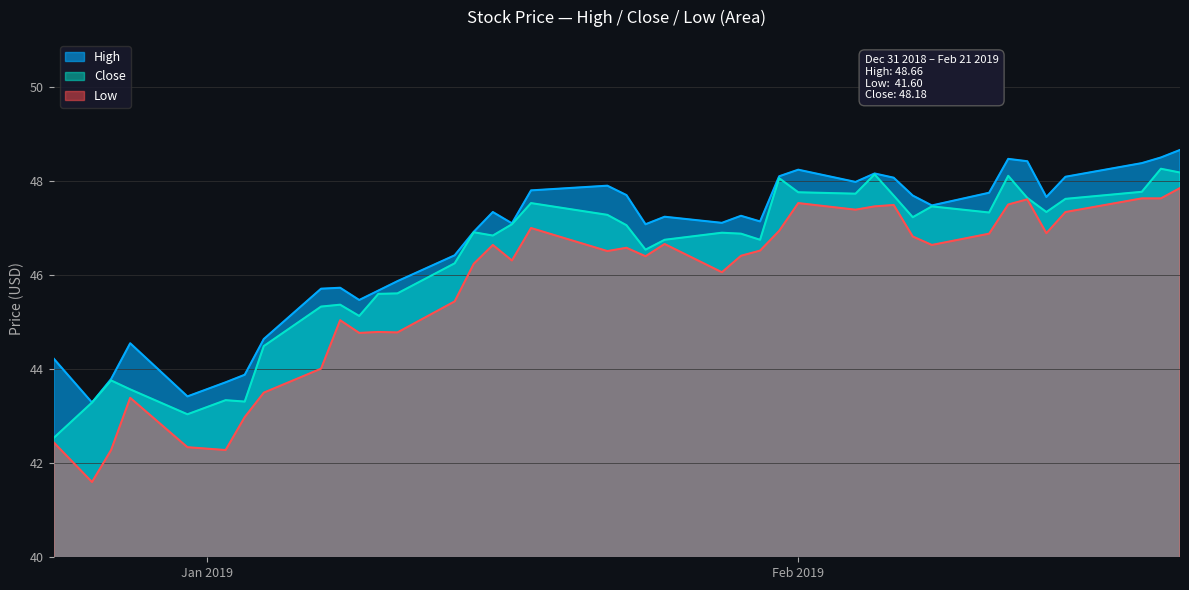

Which series has the largest total across all categories?

High